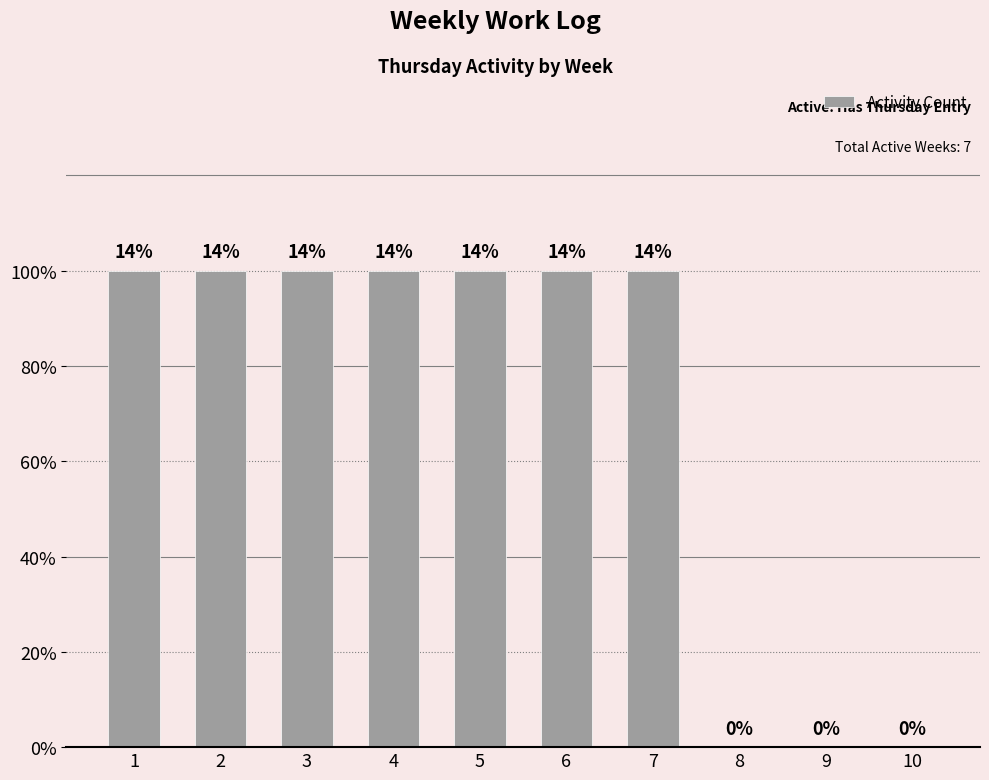

Which category has the highest value across all series?

1